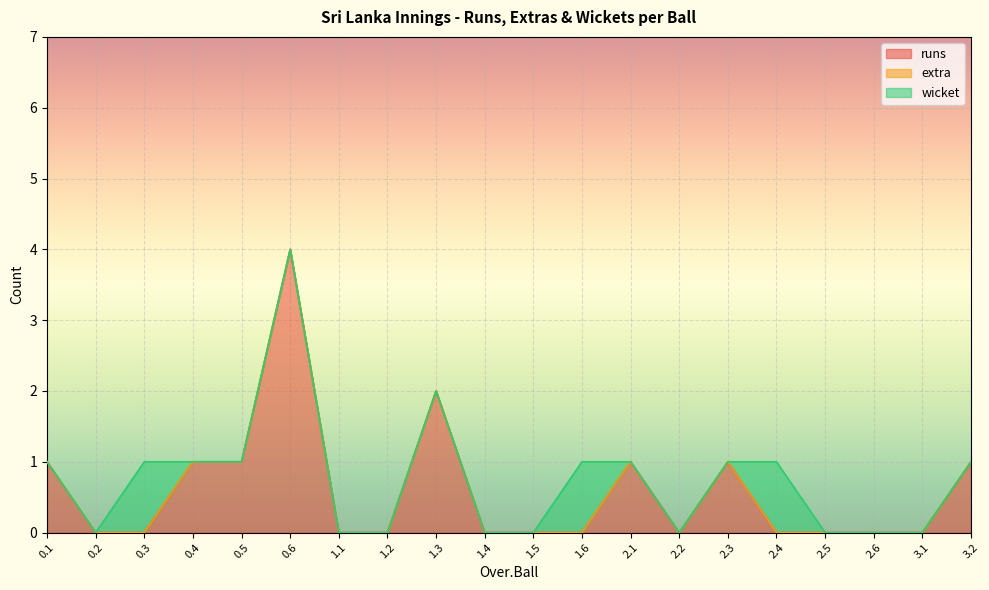

True or false: runs and extra cross at least once.

False